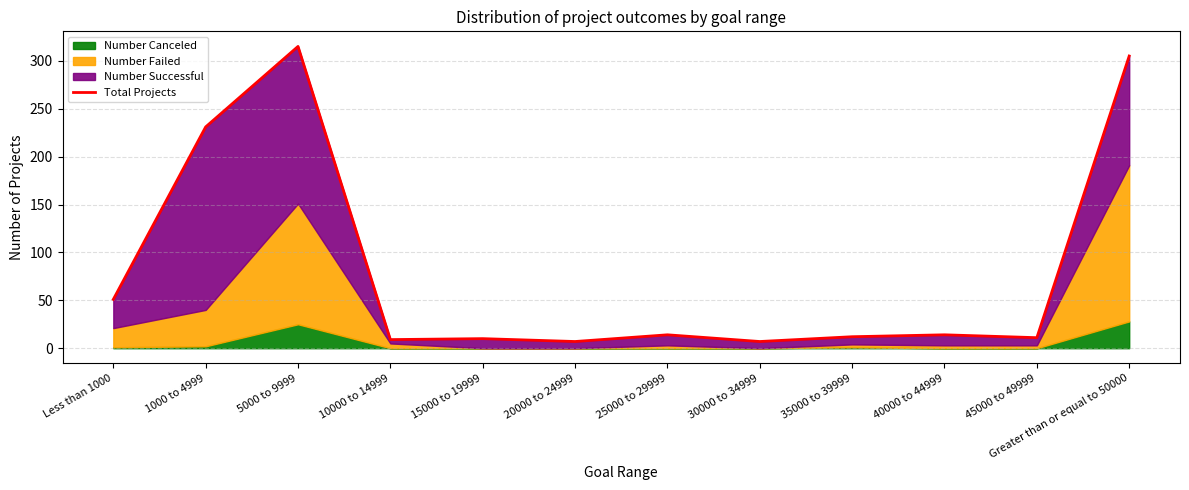

Reading left to right, transcribe all the data shown in this chart.

51	231	315	9	10	7	14	7	12	14	11	305